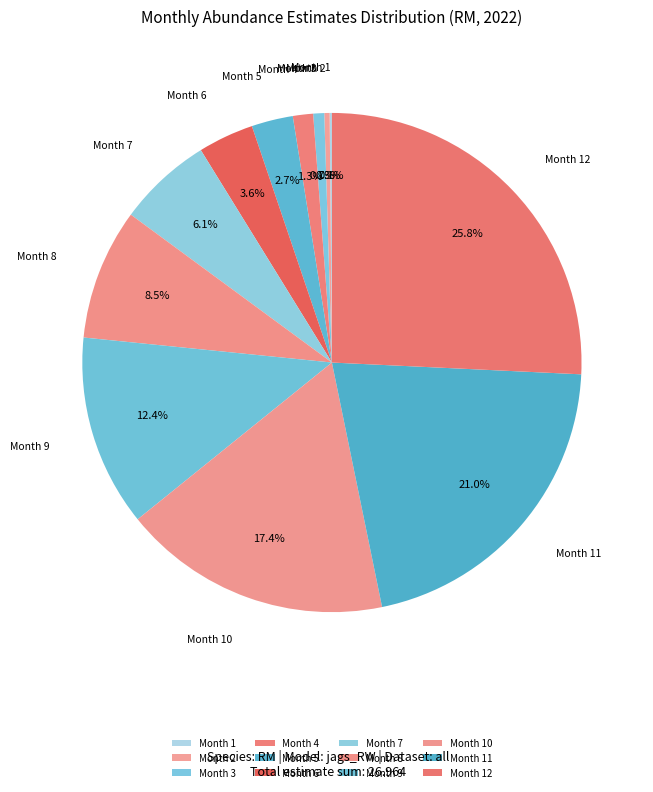

Is Month 5 the majority of the pie?

No